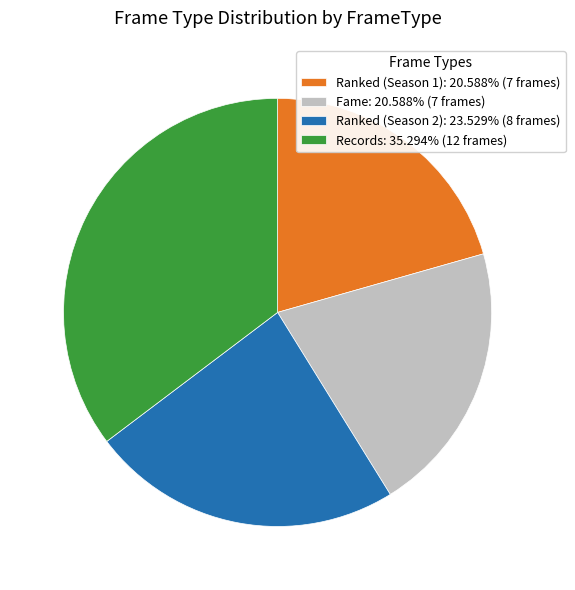

Is there any slice that represents more than half of the pie?

No